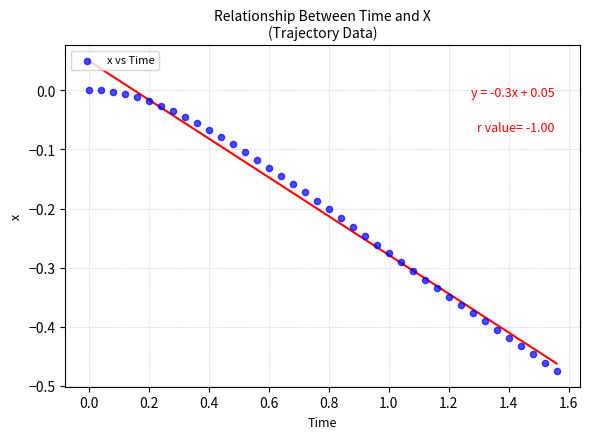

What is the range of Y values (max minus min)?

0.5